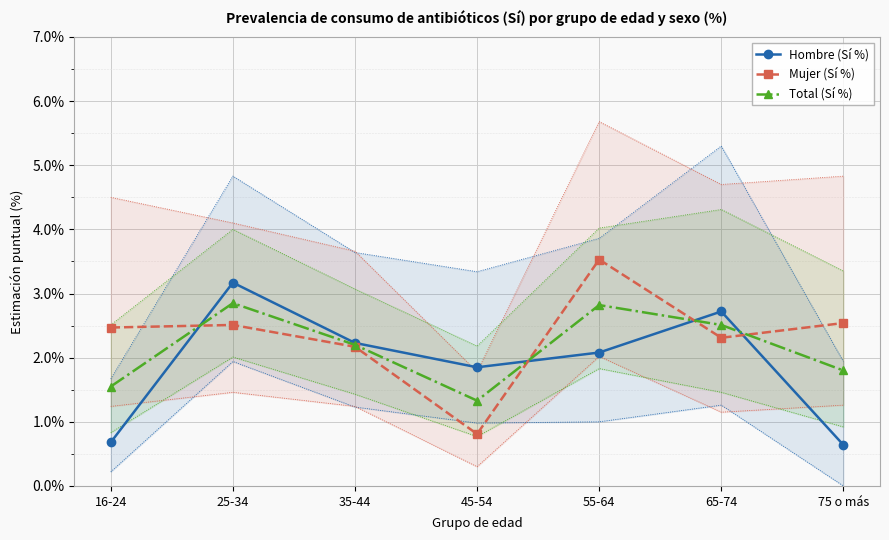

Where is the first local minimum for Hombre (Sí %)?

45-54